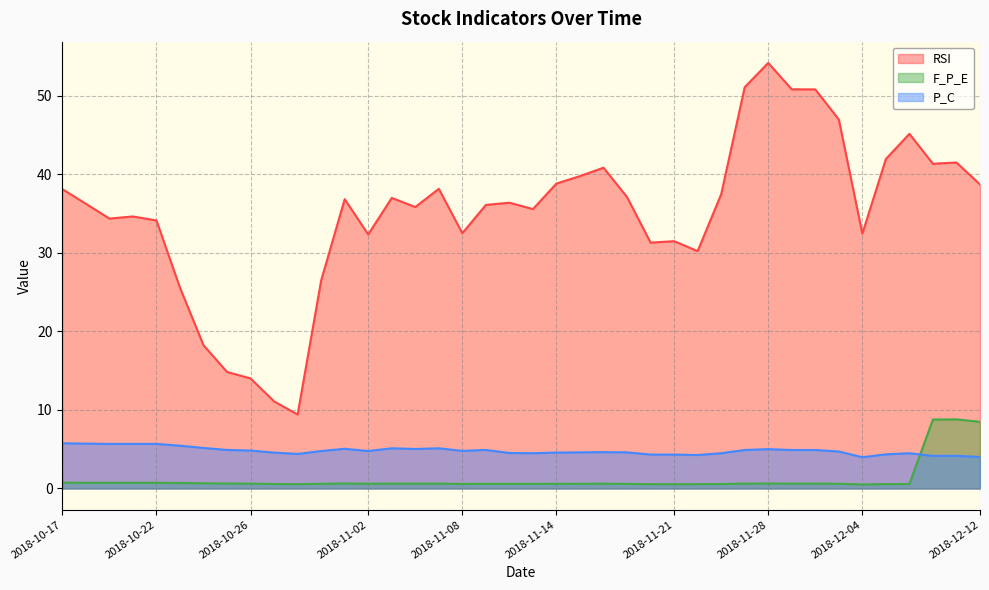

Rank the series by their maximum value, from highest to lowest.

RSI, F_P_E, P_C